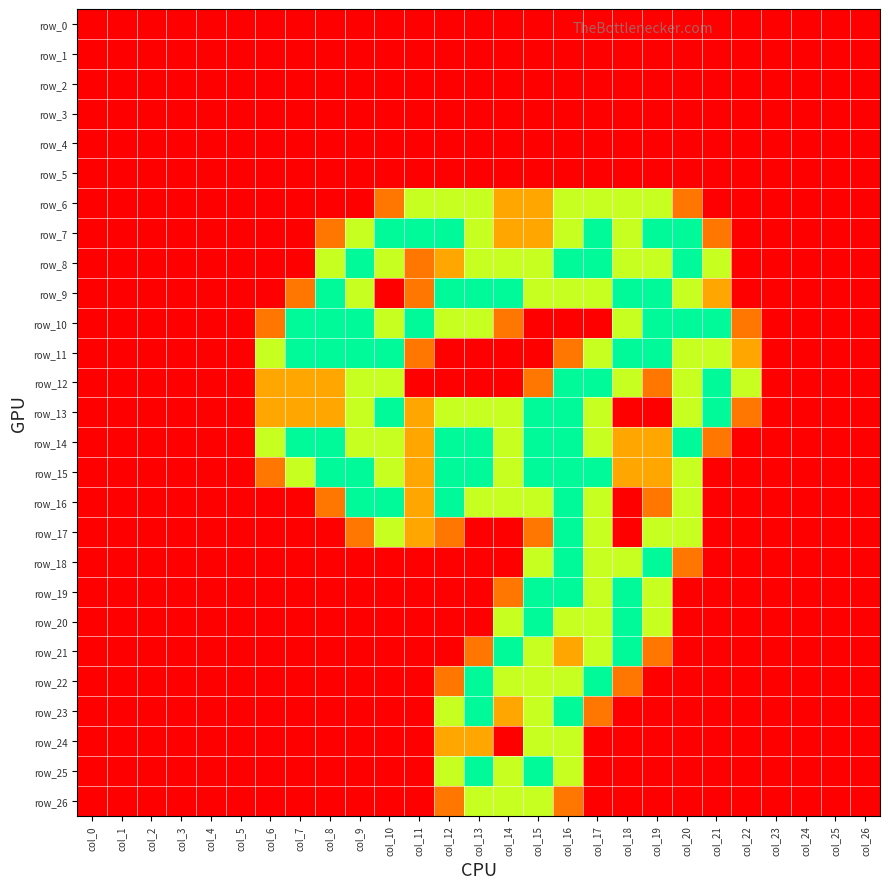

At how many categories does at least one series exceed 0?

17